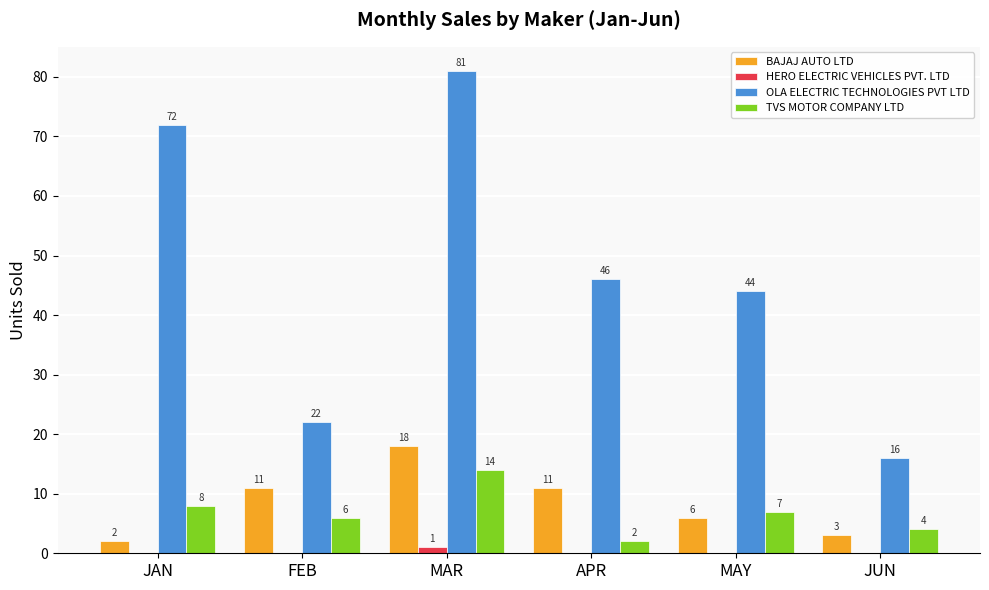

Is it true that BAJAJ AUTO LTD equals 2 at JAN?

True